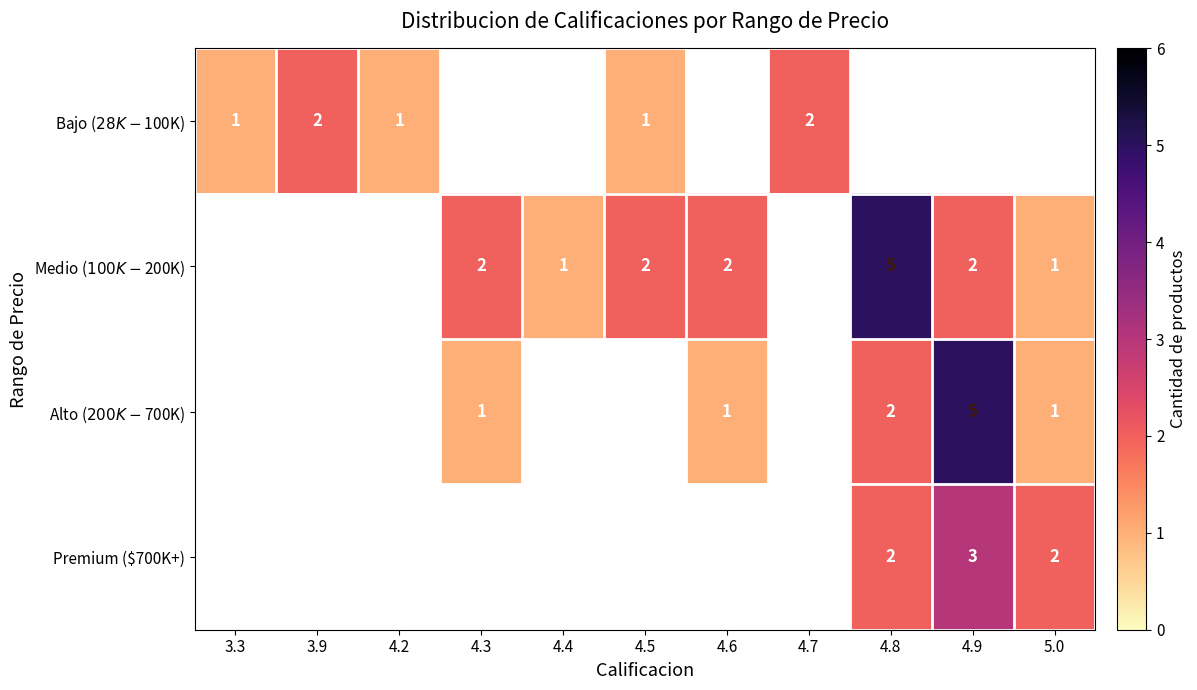

The Premium ($700K+) series shows 2 at 4.8. True or false?

True